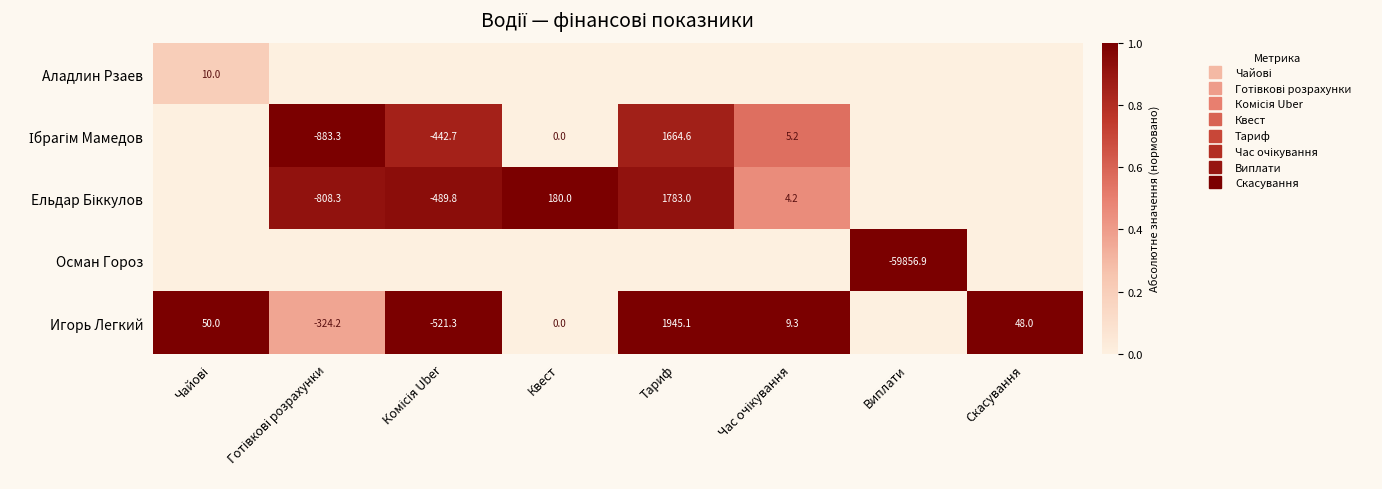

Which series has the largest total across all categories?

Игорь Легкий